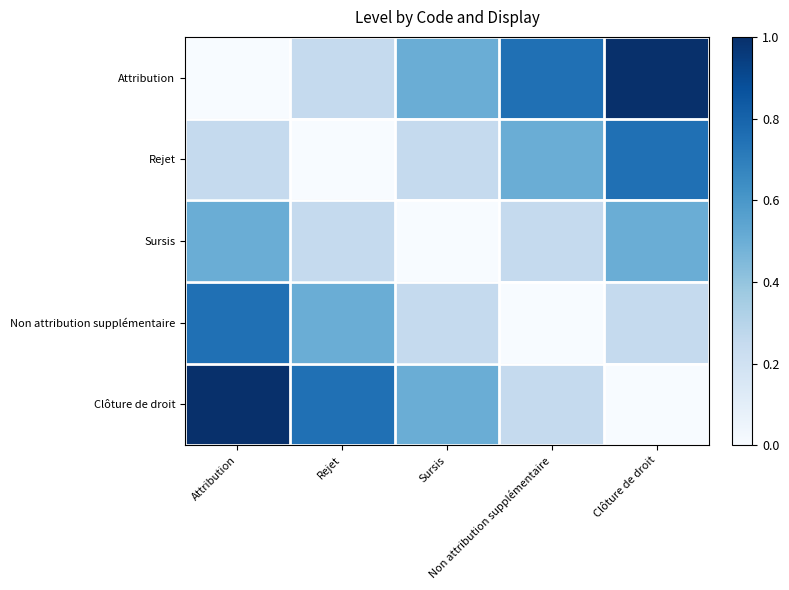

At which category does the chart reach its peak across all series?

Clôture de droit